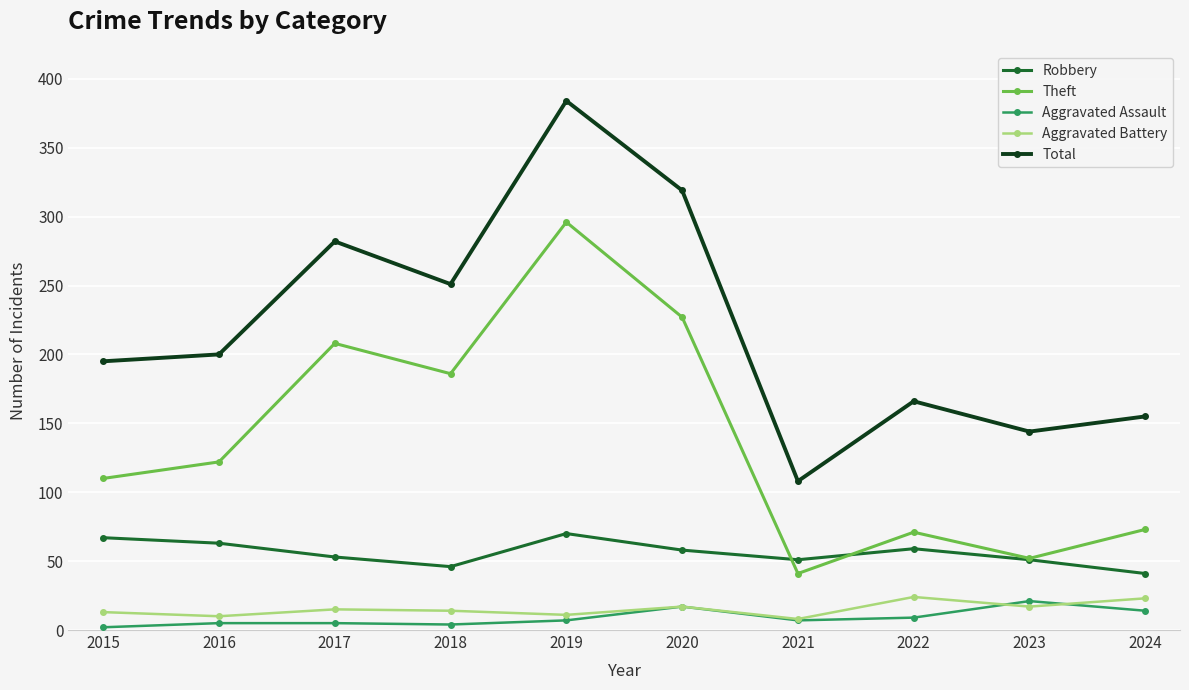

At which label does Total reach its peak?

2019